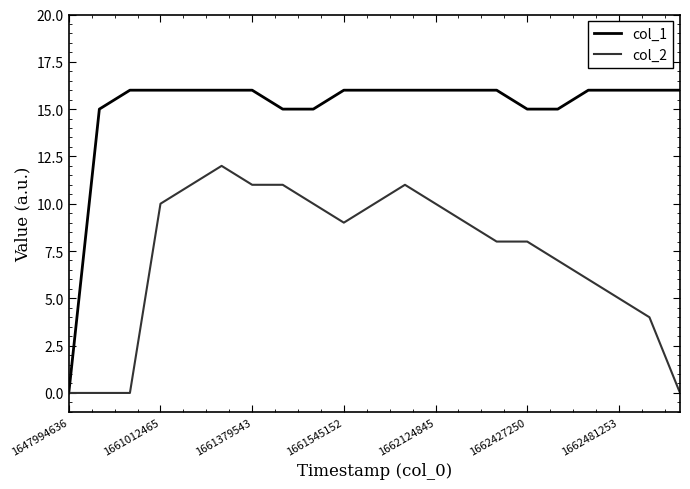

List the series in order of their peak value, highest first.

col_1, col_2